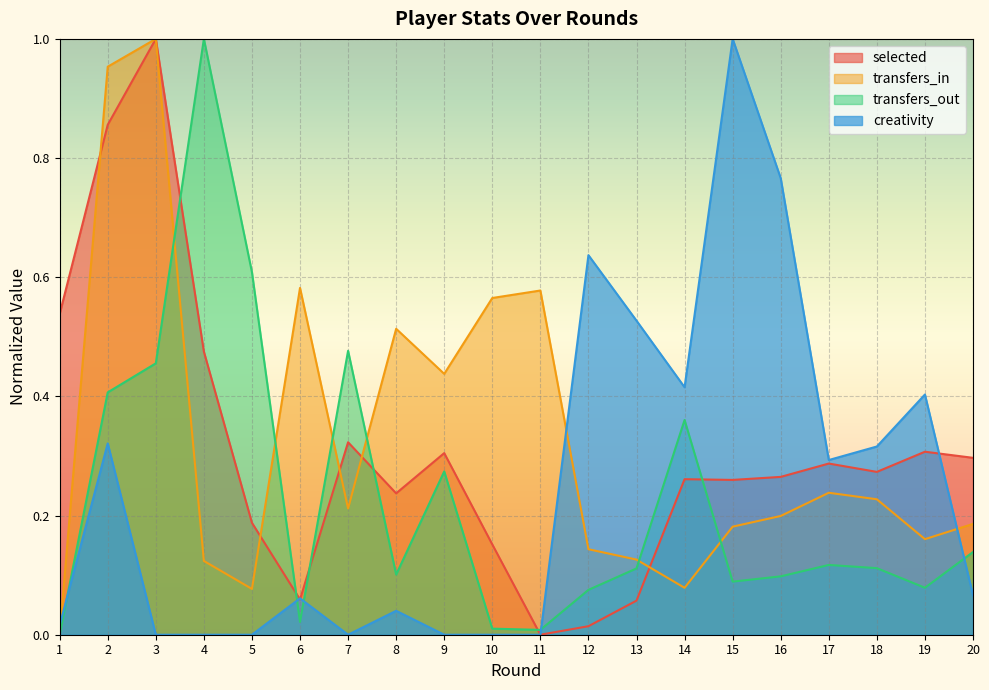

At which category does the chart reach its minimum across all series?

11